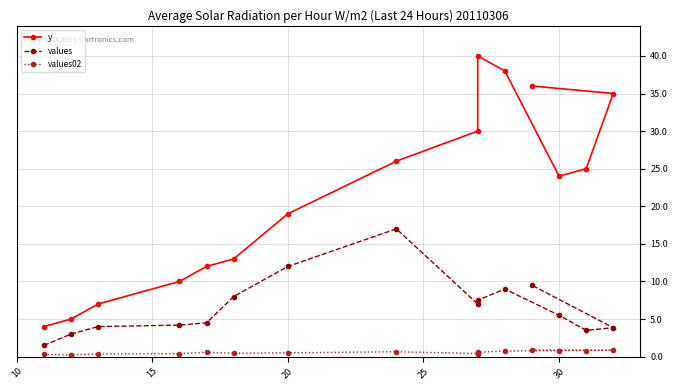

Reading left to right, list all the values displayed in this chart.

y: 4.0	5.0	7.0	10.0	12.0	13.0	19.0	26.0	30.0	40.0	38.0	24.0	25.0	35.0	36.0
values: 1.5	3.0	4.0	4.2	4.5	8.0	12.0	17.0	7.0	7.5	9.0	5.5	3.5	3.9	9.5
values02: 0.3	0.2	0.3	0.4	0.6	0.5	0.5	0.7	0.4	0.6	0.8	0.8	0.8	0.8	0.9